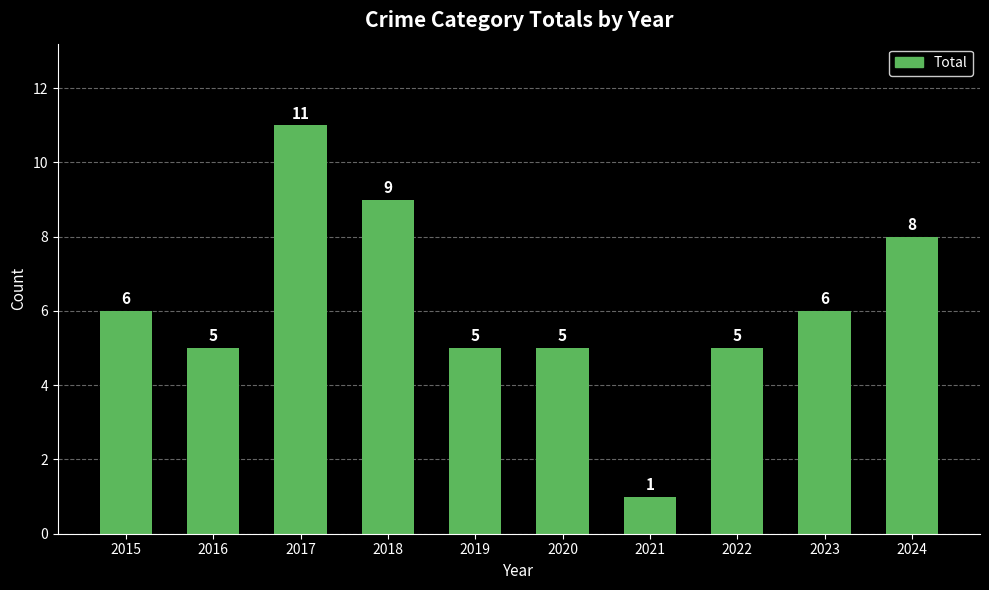

What is the maximum value shown in the chart?

11